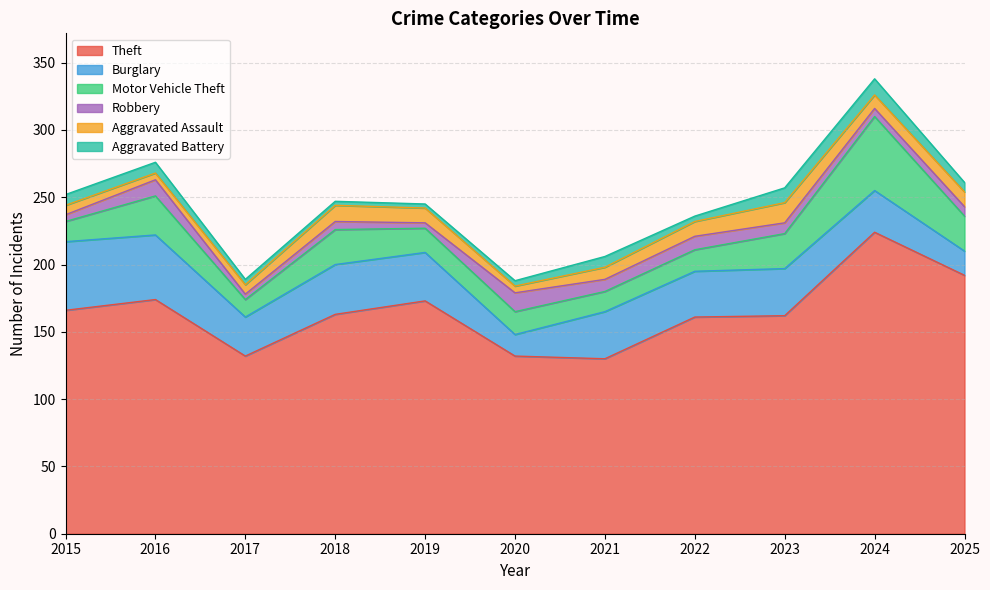

How many values in the Aggravated Assault series exceed 10?

5